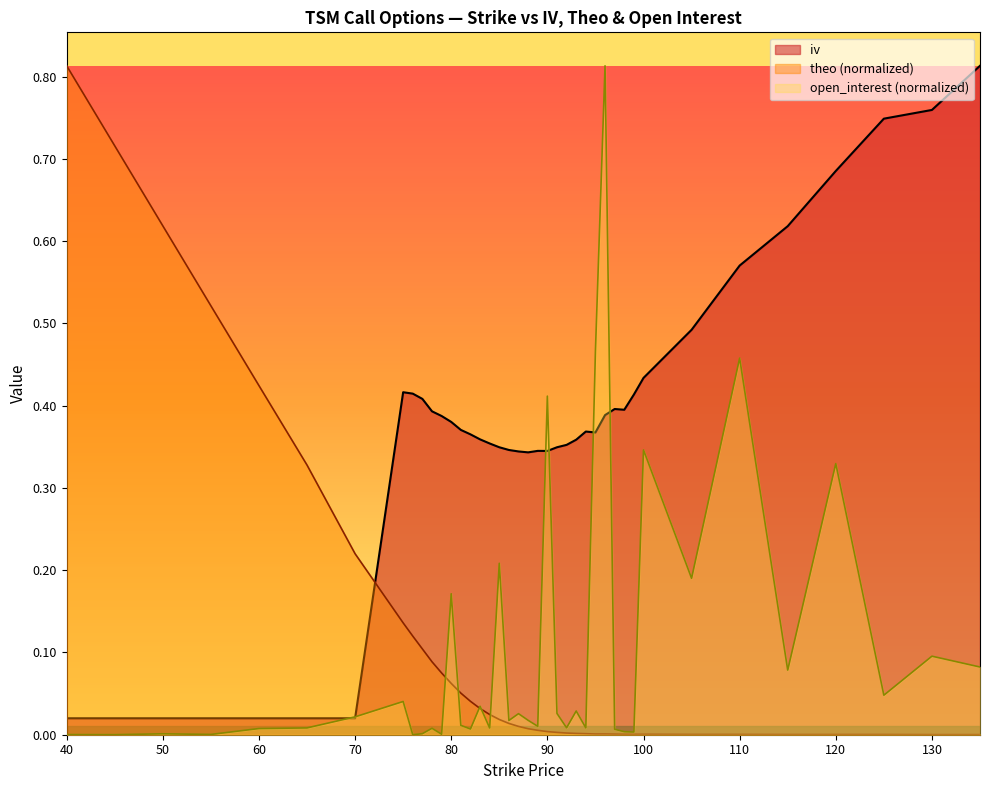

How many values in open_interest are above zero?

39